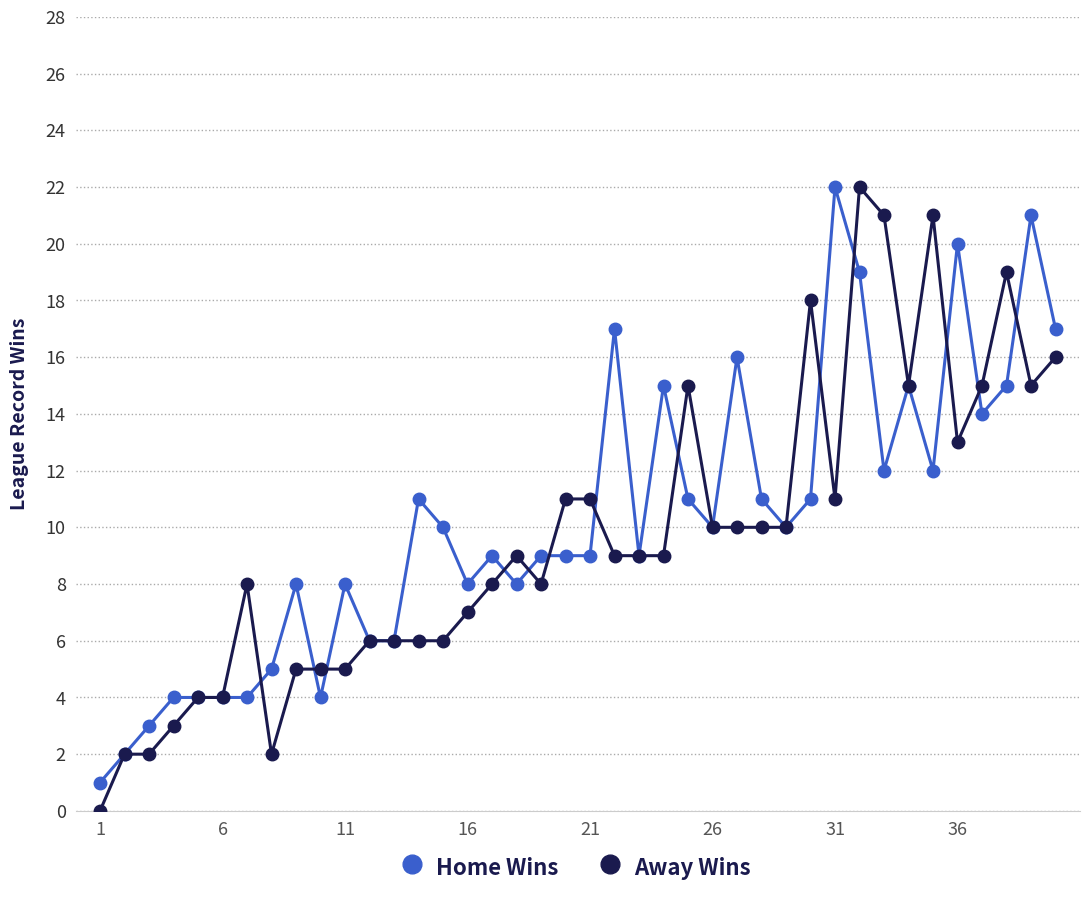

What is the maximum value shown in the chart?

22